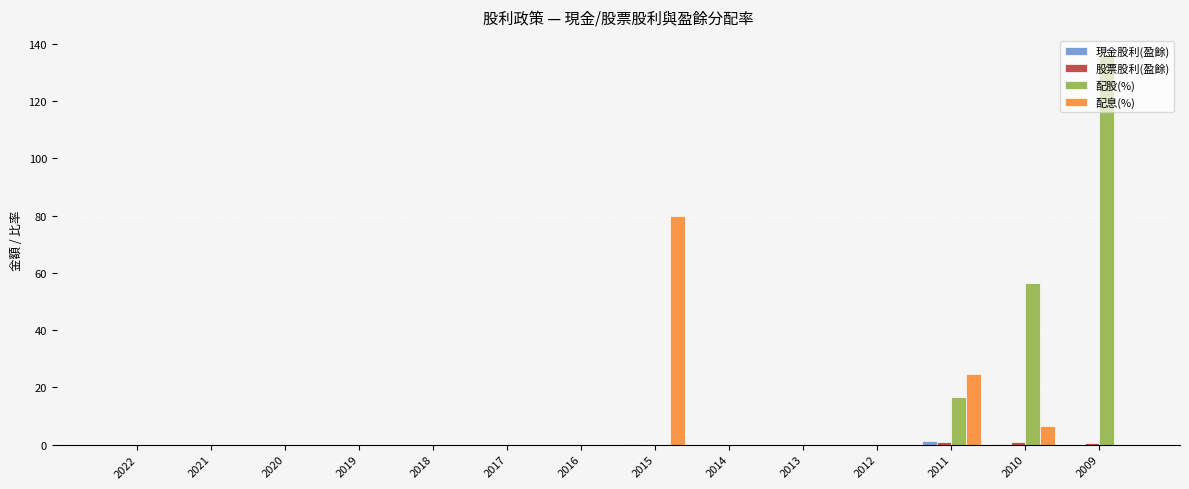

Is it true that 配息(%) equals 24.8 at 2011?

True